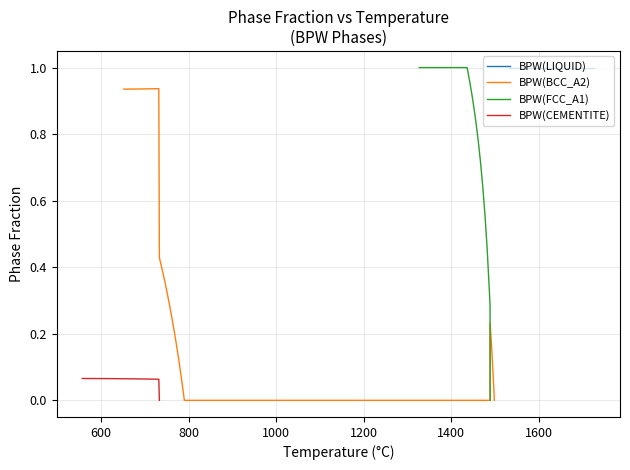

True or false: BPW(BCC_A2) has a value of -0.4 at 1400.

False